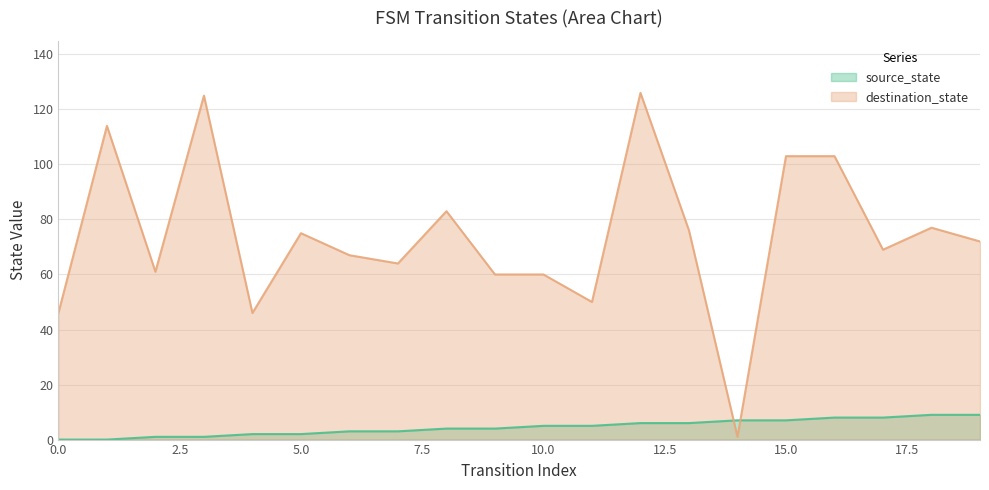

Which series has the largest range (max minus min)?

destination_state